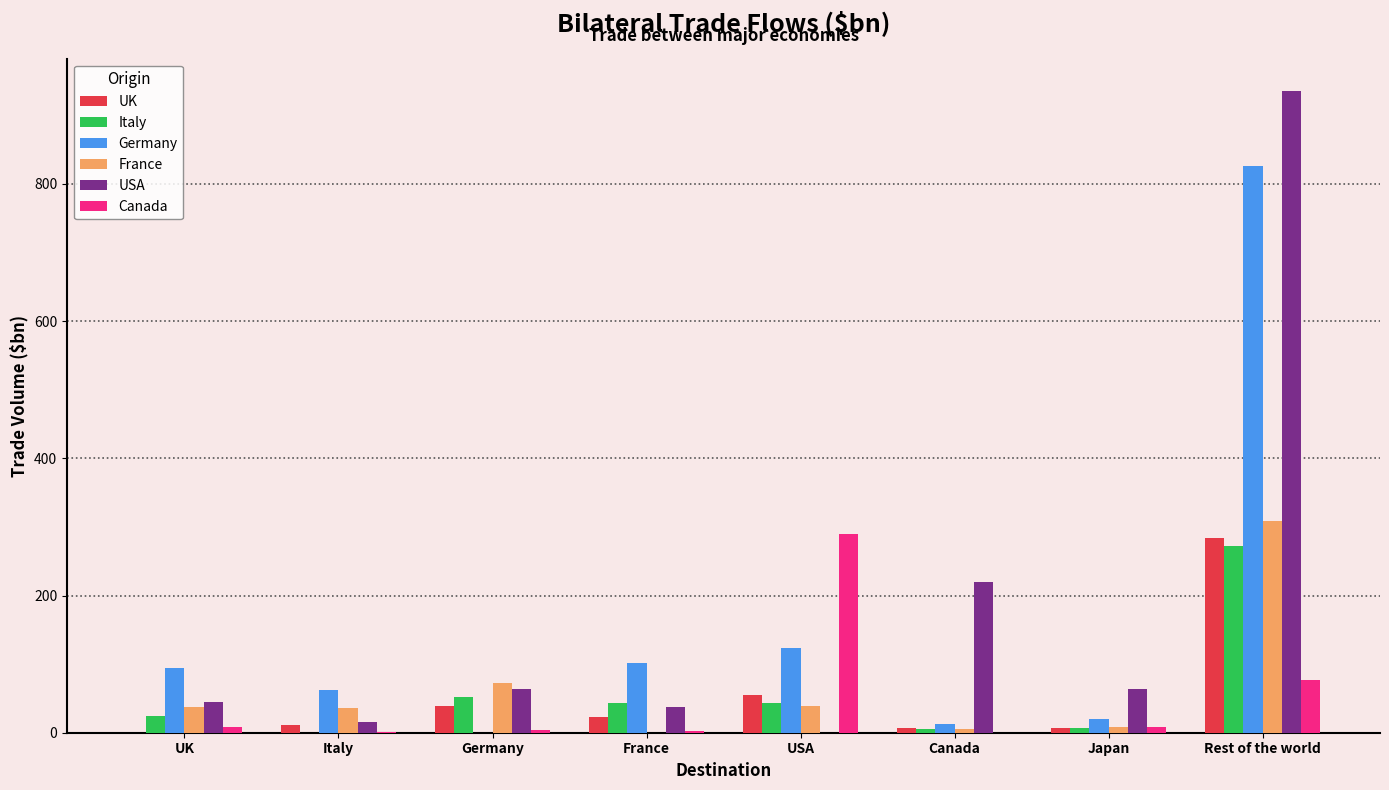

Where is France nearest to the value 154?

Germany